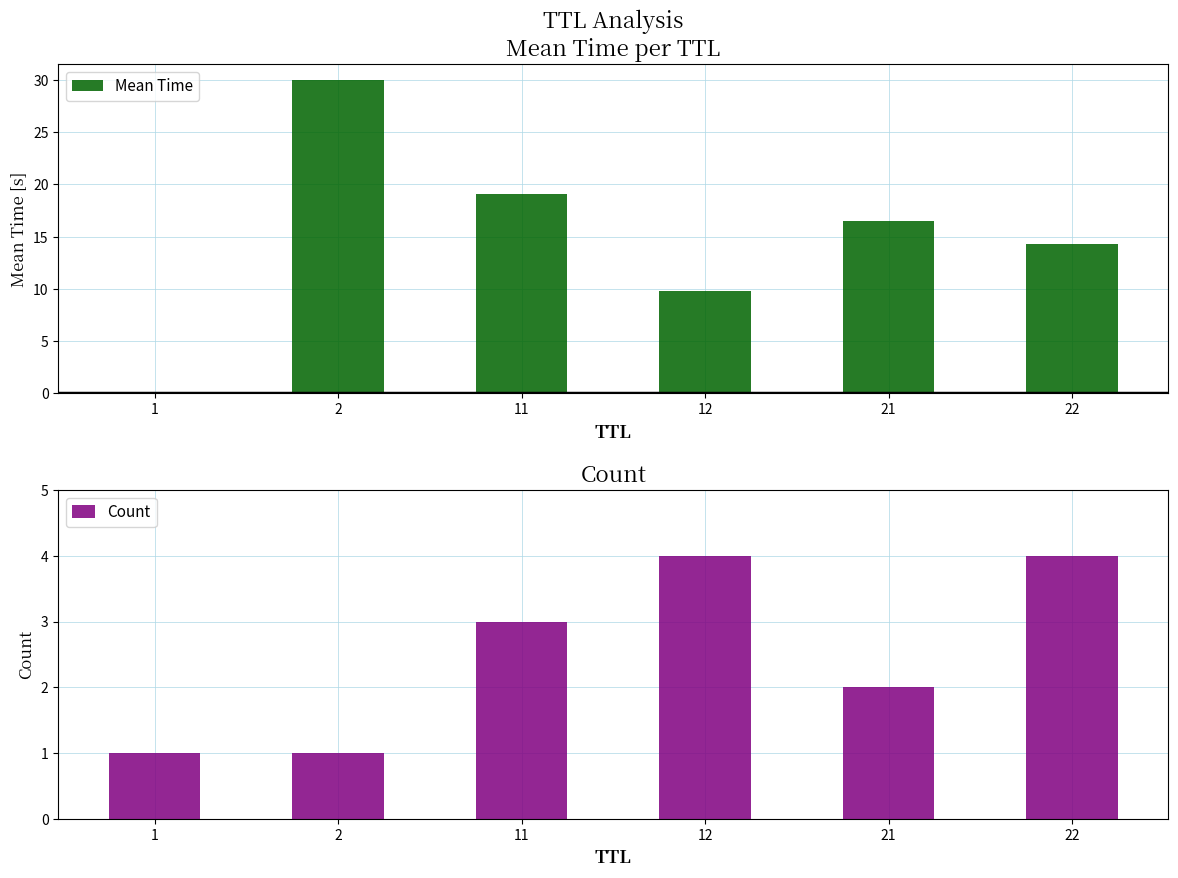

What is the total value across all series at 2?

31.0